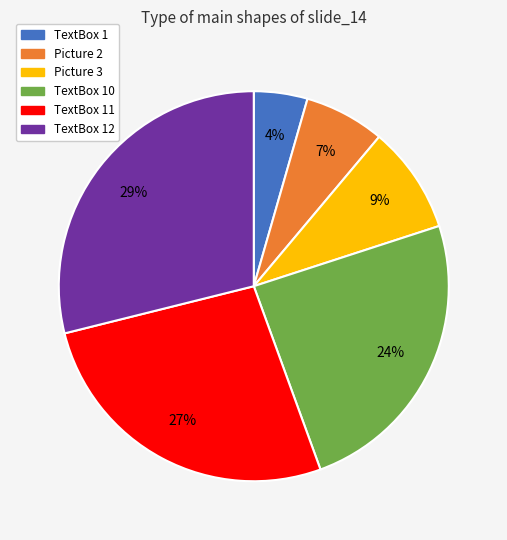

Is there any slice that represents more than half of the pie?

No